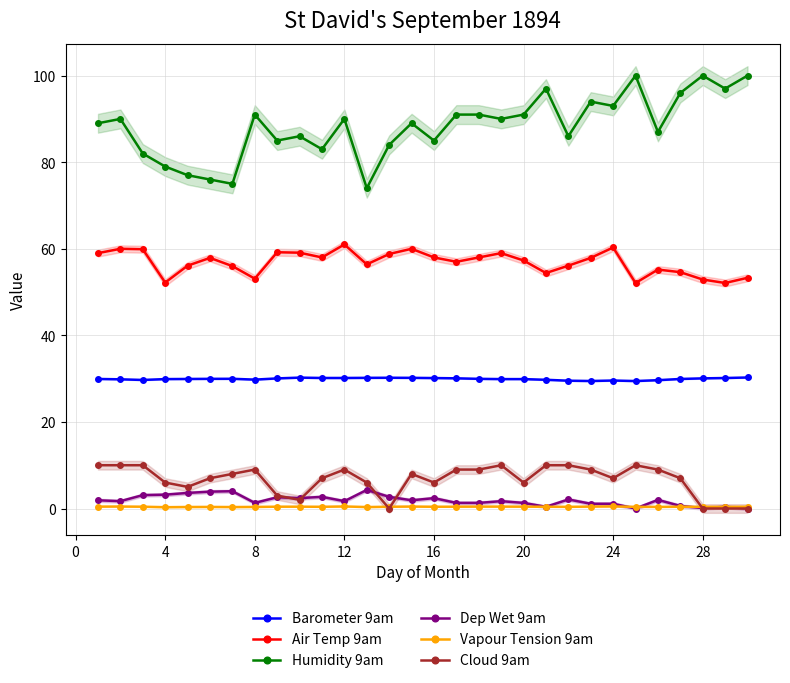

True or false: Humidity 9am has more than 2 points higher than both neighbors.

True